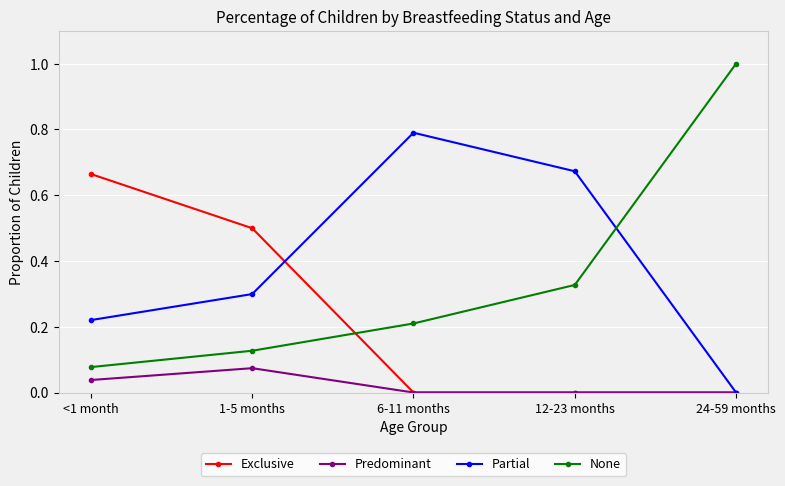

List the labels in order of None value, smallest first.

<1 month, 1-5 months, 6-11 months, 12-23 months, 24-59 months